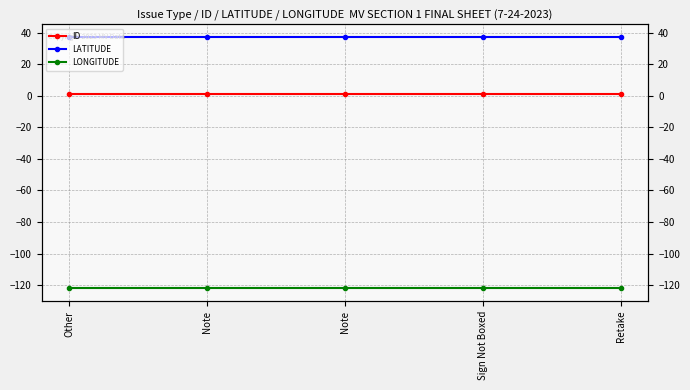

Which category has the lowest value in the LATITUDE series?

Other